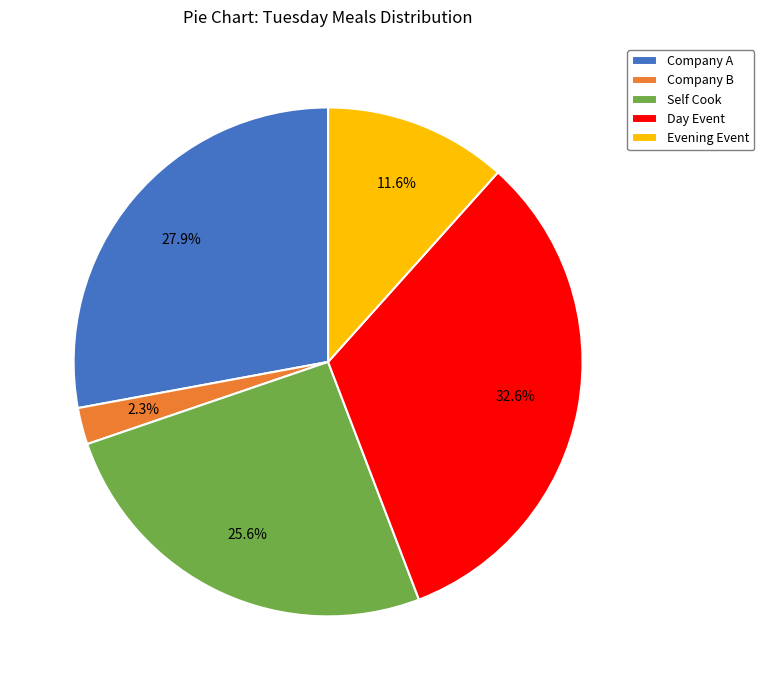

Is the sum of Company A and Day Event greater than half?

Yes